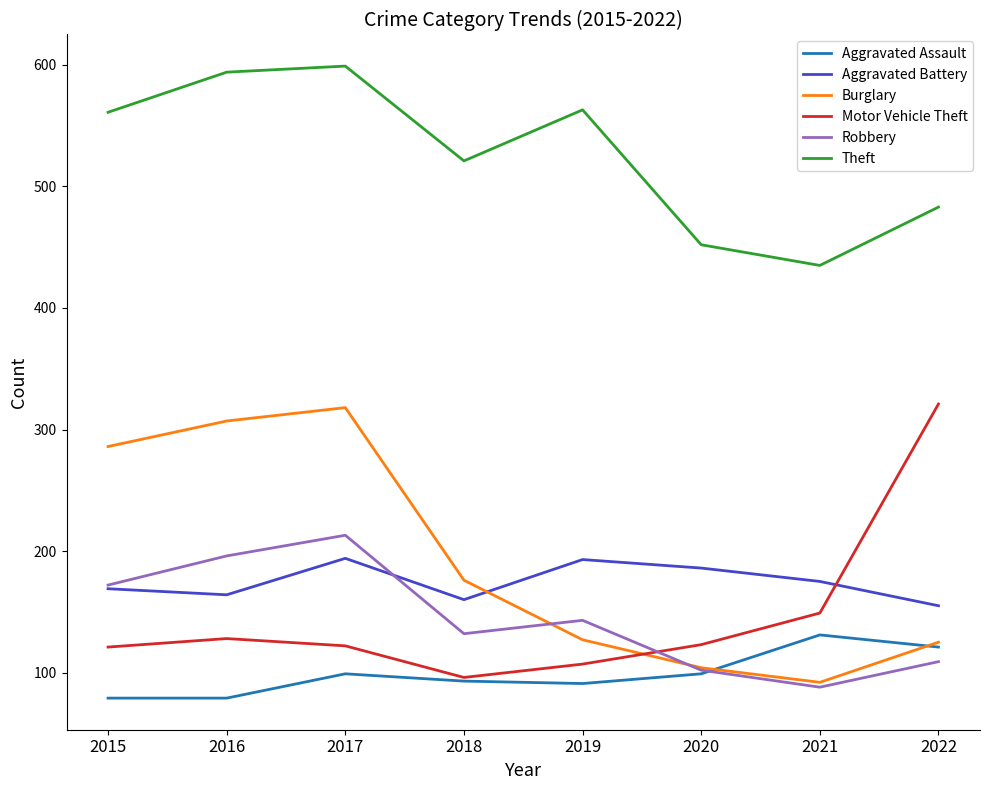

At which category is the sum across all series the highest?

2017